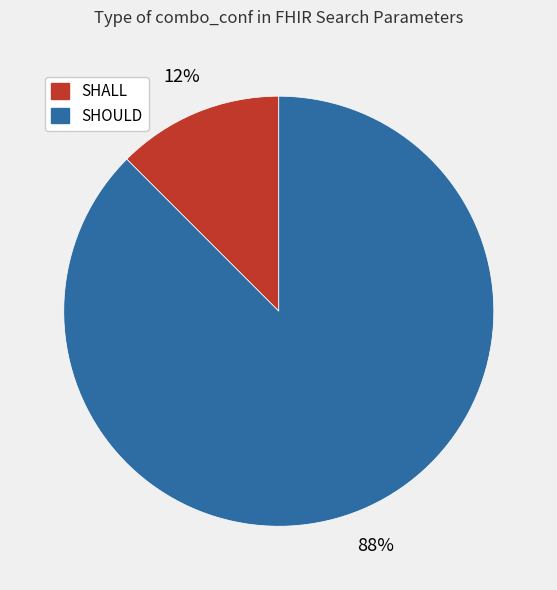

How many slices are in this pie chart?

2